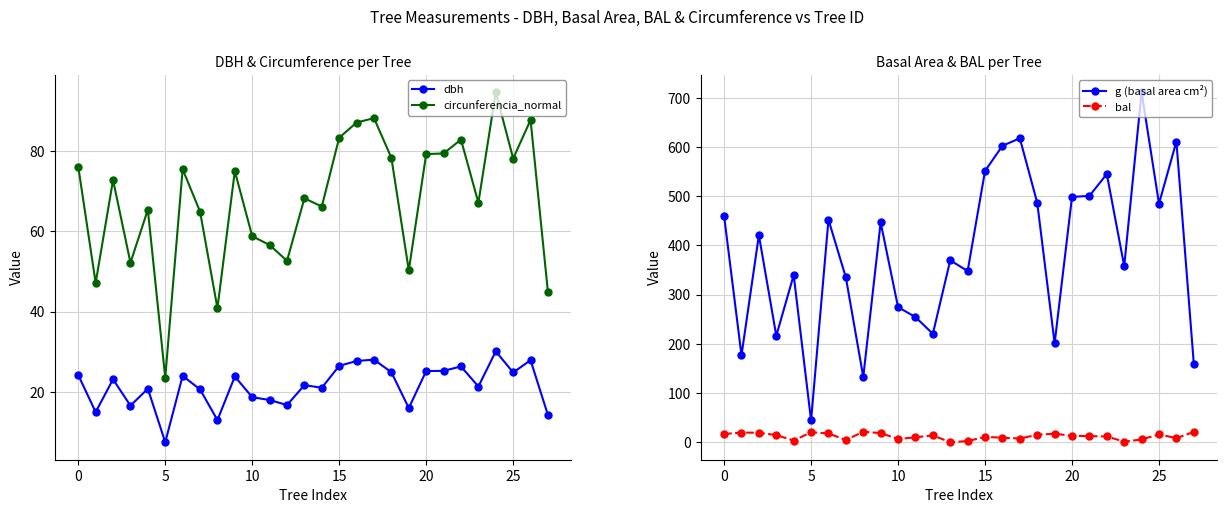

True or false: dbh and bal cross at least once.

True